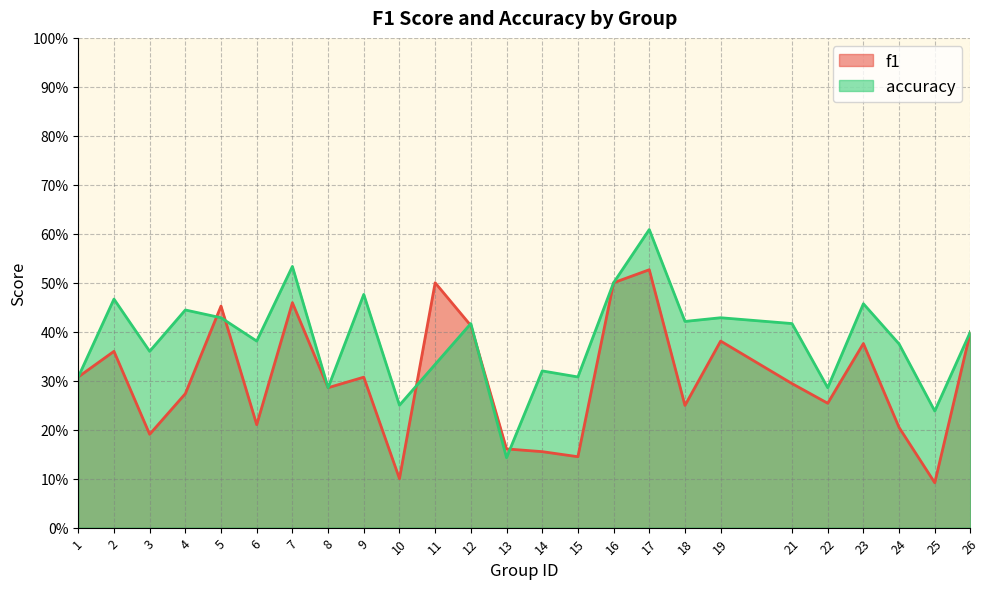

Reading left to right, what are all the values shown in this chart?

f1: 0.3	0.4	0.2	0.3	0.5	0.2	0.5	0.3	0.3	0.1	0.5	0.4	0.2	0.2	0.1	0.5	0.5	0.2	0.4	0.3	0.3	0.4	0.2	0.1	0.4
accuracy: 0.3	0.5	0.4	0.4	0.4	0.4	0.5	0.3	0.5	0.2	0.3	0.4	0.1	0.3	0.3	0.5	0.6	0.4	0.4	0.4	0.3	0.5	0.4	0.2	0.4